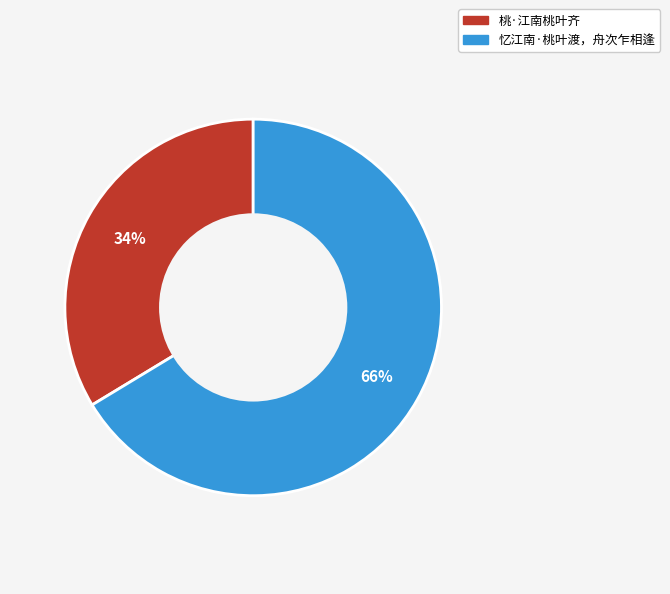

To the nearest percent, what percentage of the pie is 忆江南·桃叶渡，舟次乍相逢?

66%